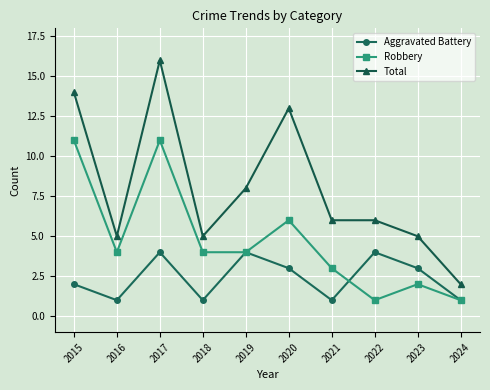

What is the difference between the highest and lowest values at 2020?

10